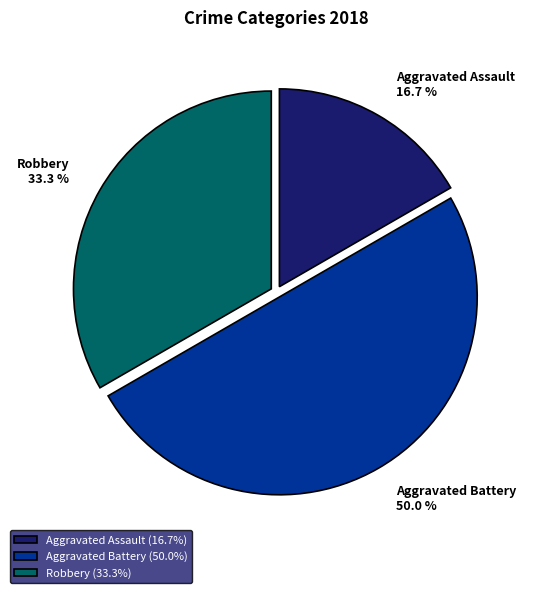

Count the number of slices in the pie.

3